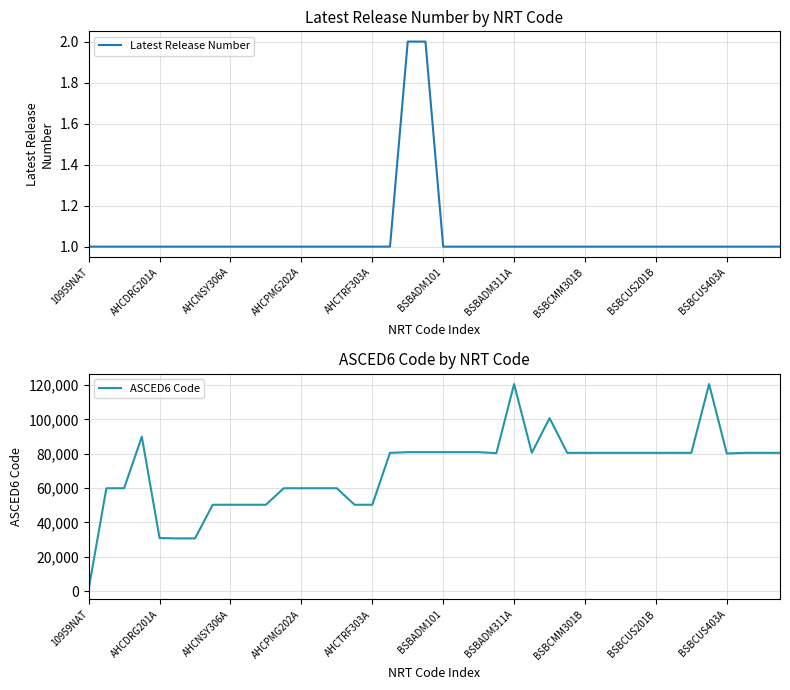

List the series in order of their overall mean, lowest first.

Latest Release Number, ASCED6 Code